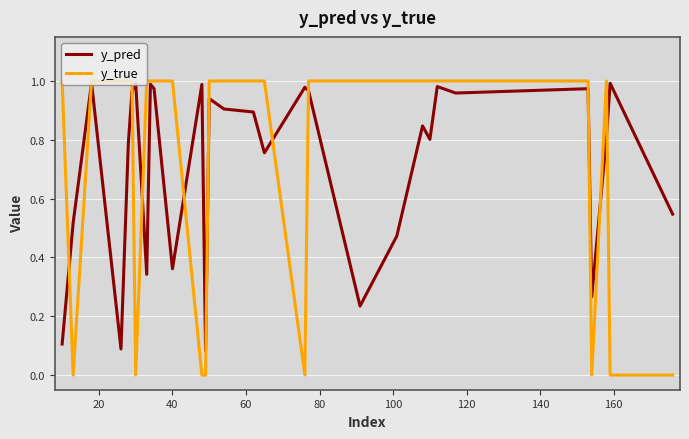

Which series has the widest spread of values?

y_true